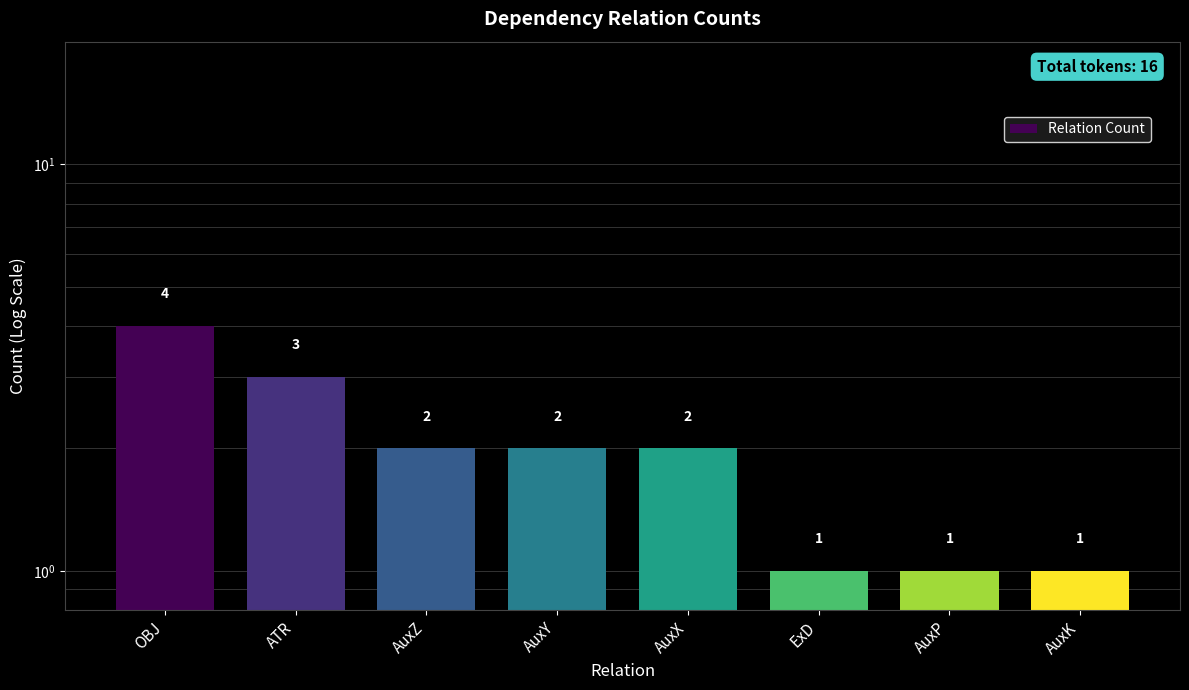

Rank the categories by value from lowest to highest.

ExD, AuxP, AuxK, AuxZ, AuxY, AuxX, ATR, OBJ